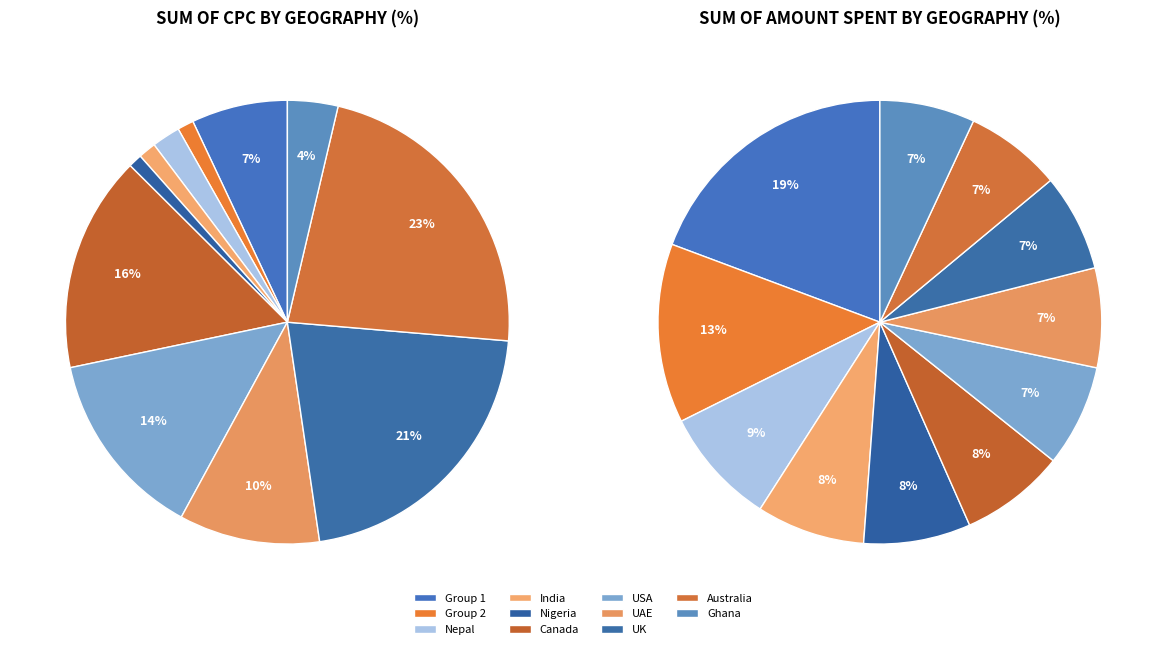

True or false: UAE accounts for 10% of the total.

True